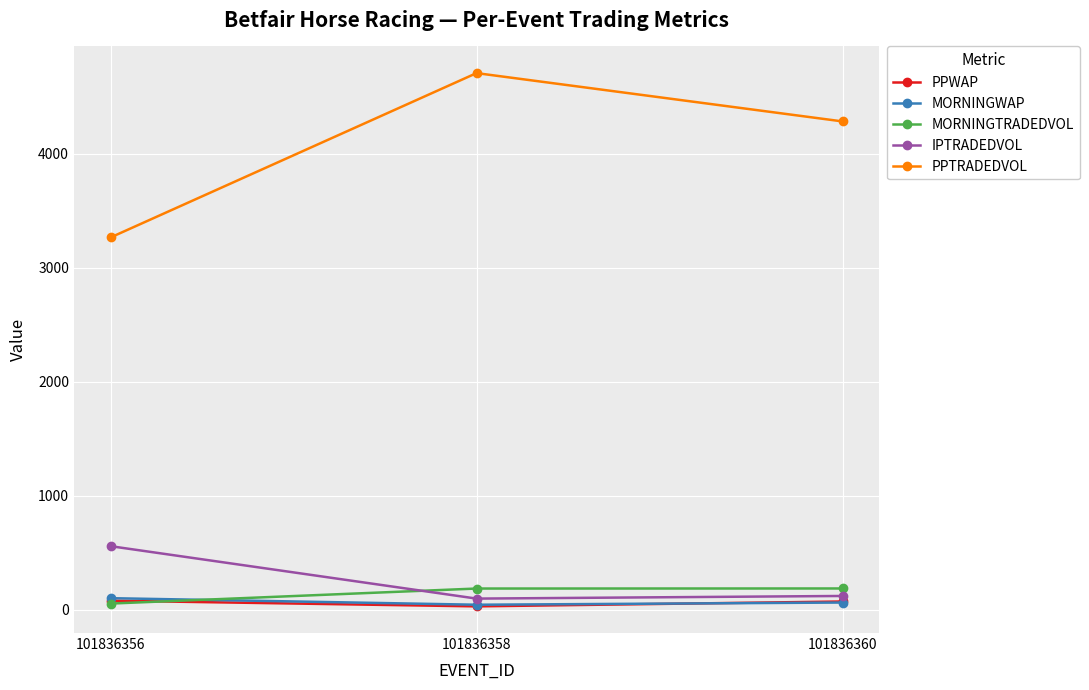

What is the maximum value shown in the chart?

4707.1